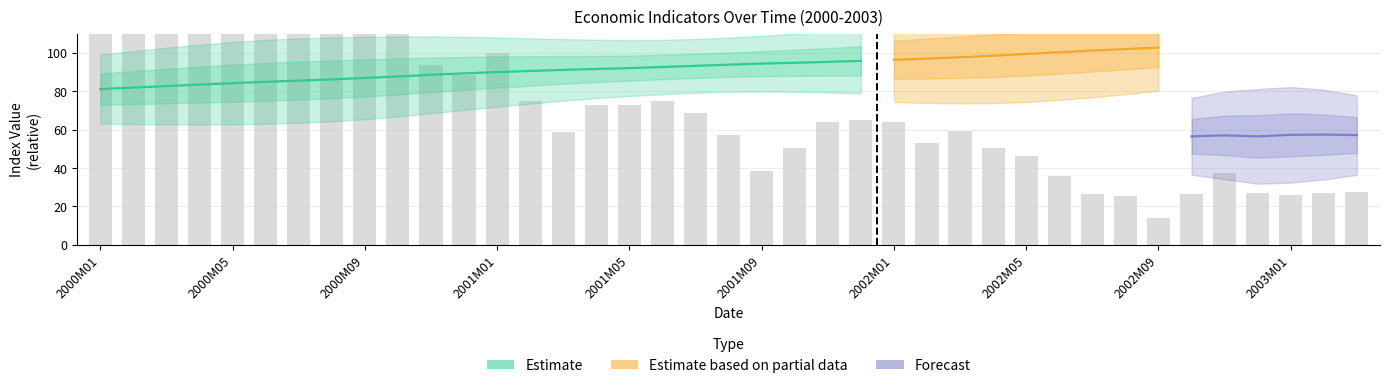

What is the label of the 27th bar from the left?

2002M03